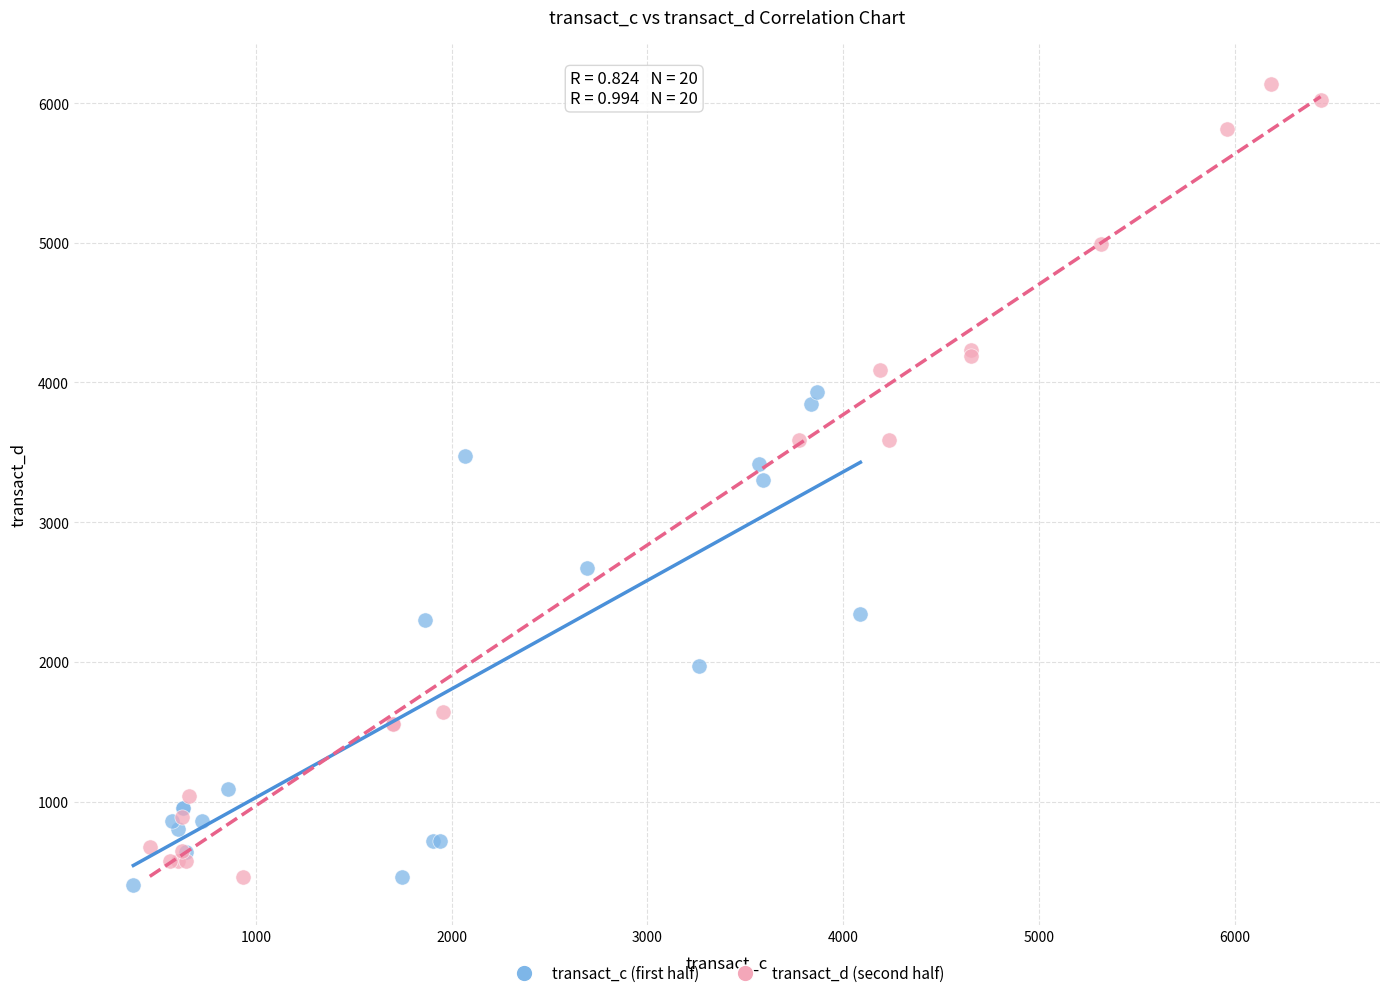

What are all the series names shown in the legend?

transact_c (first half), transact_d (second half)